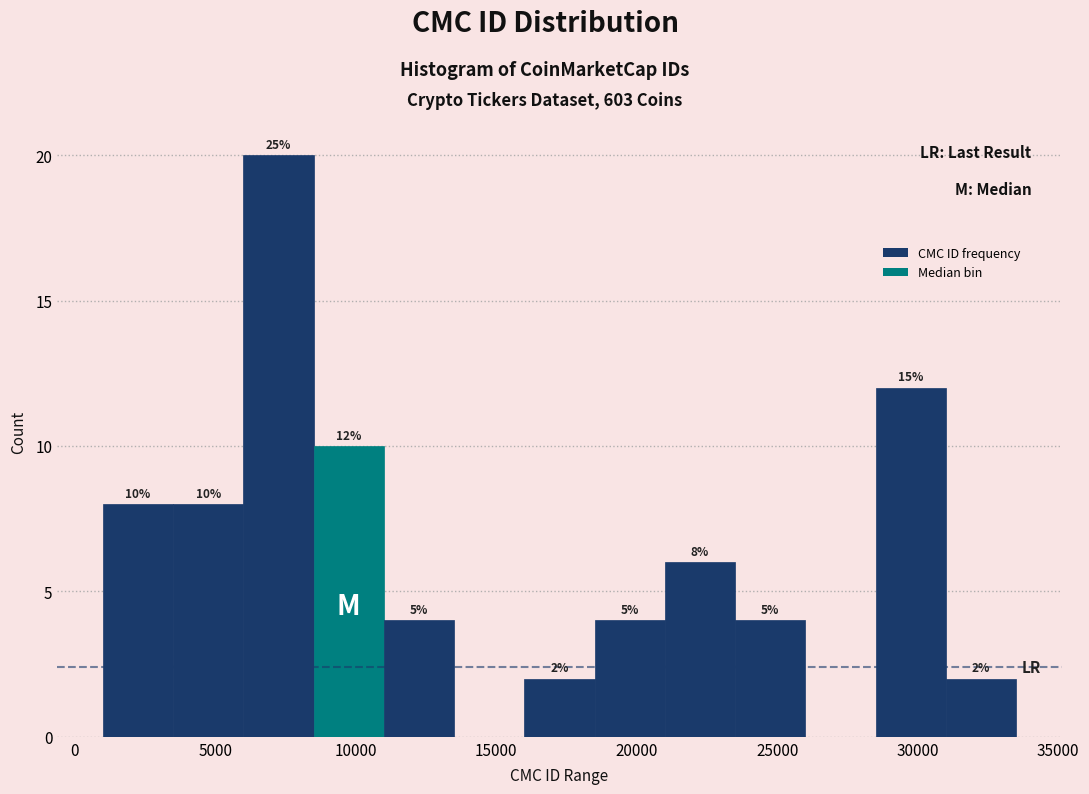

Over which range of the x-axis is the bar tallest?

6000 to 8500